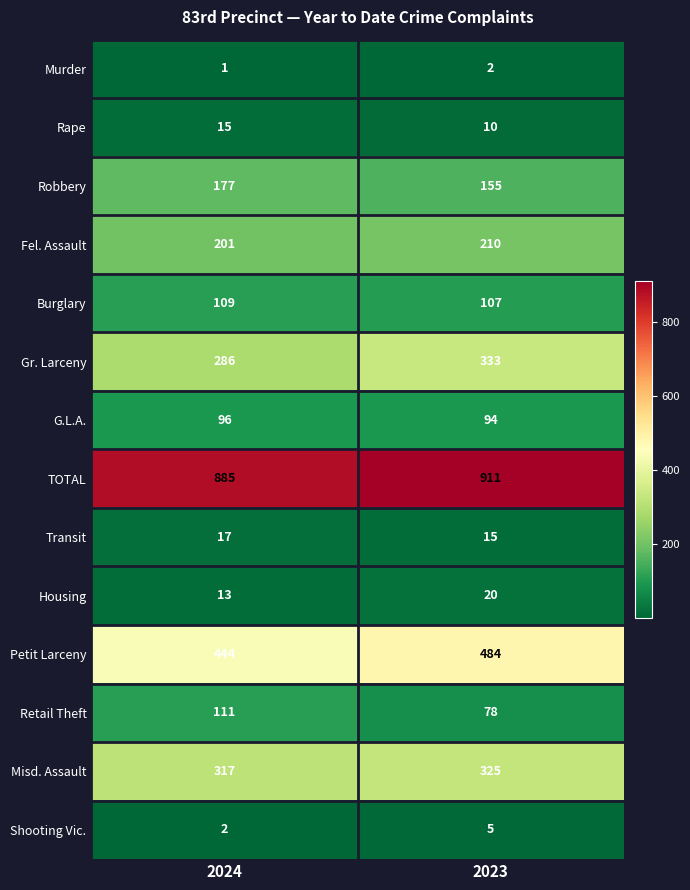

Which series has the widest spread of values?

Gr. Larceny